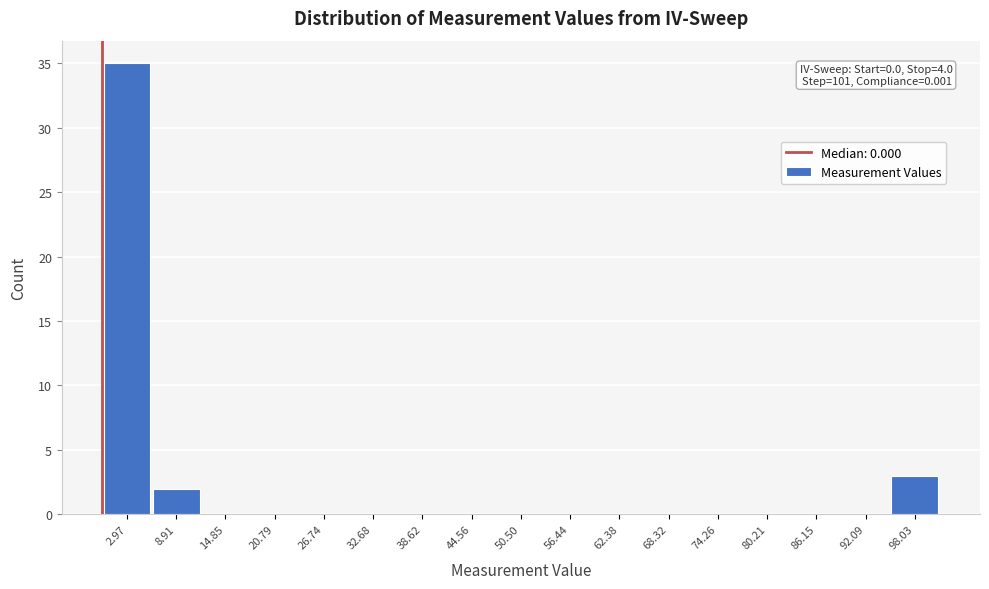

Which range on the x-axis has the tallest bar?

0 to 6